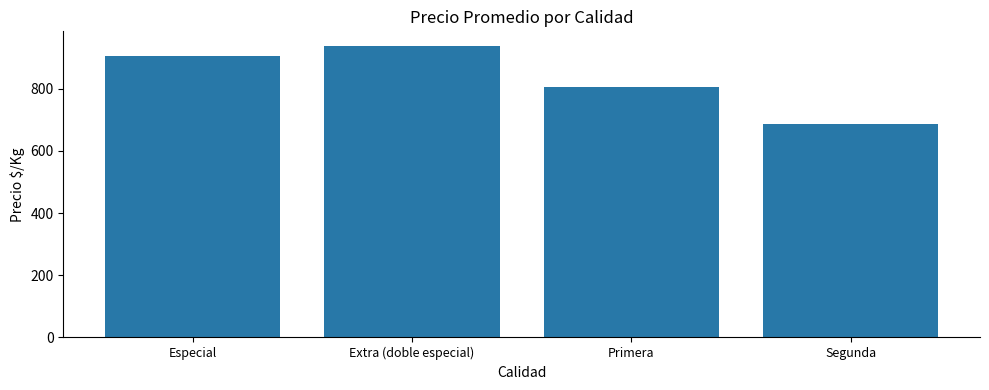

What is the label of the 3rd bar from the right?

Extra (doble especial)